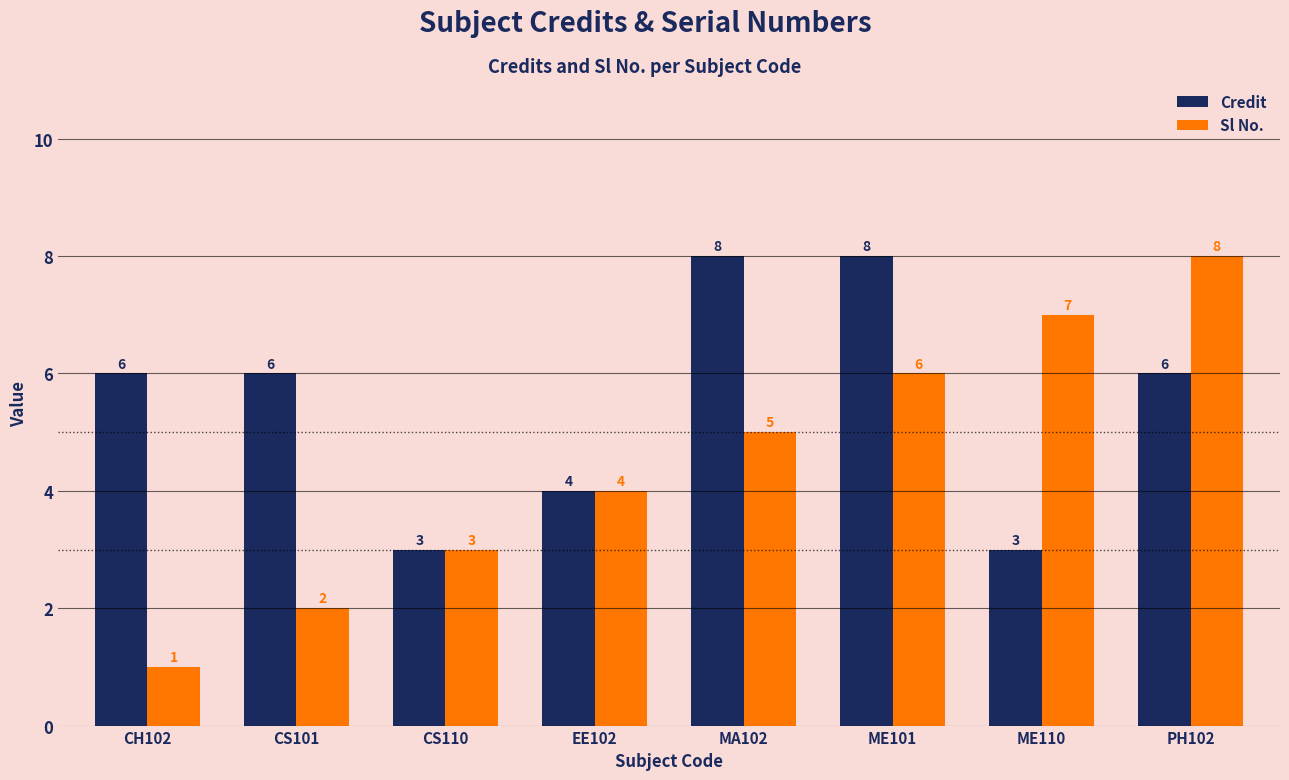

What is the total value across all series at EE102?

8